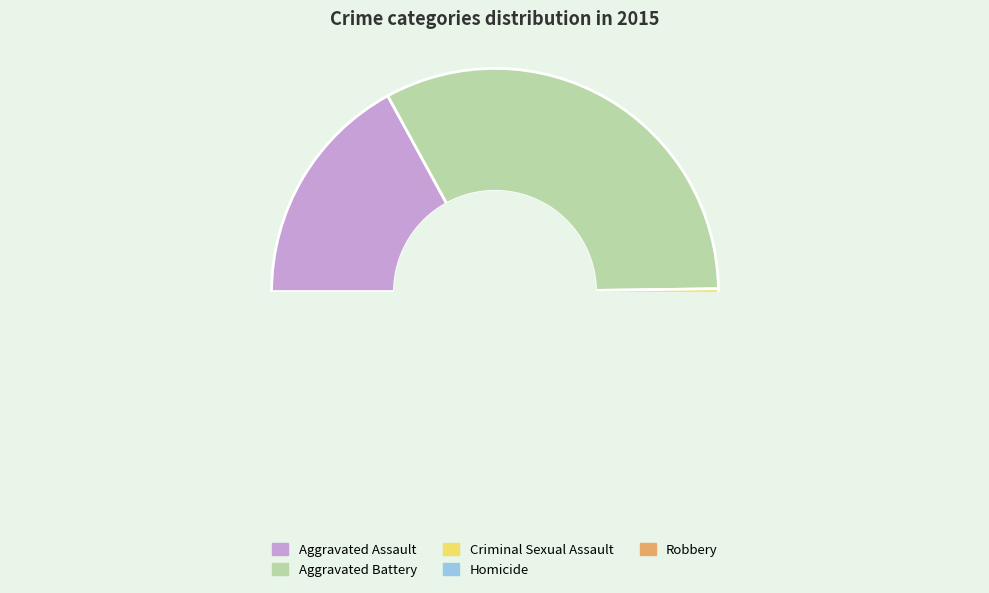

Is there any slice that represents more than half of the pie?

No